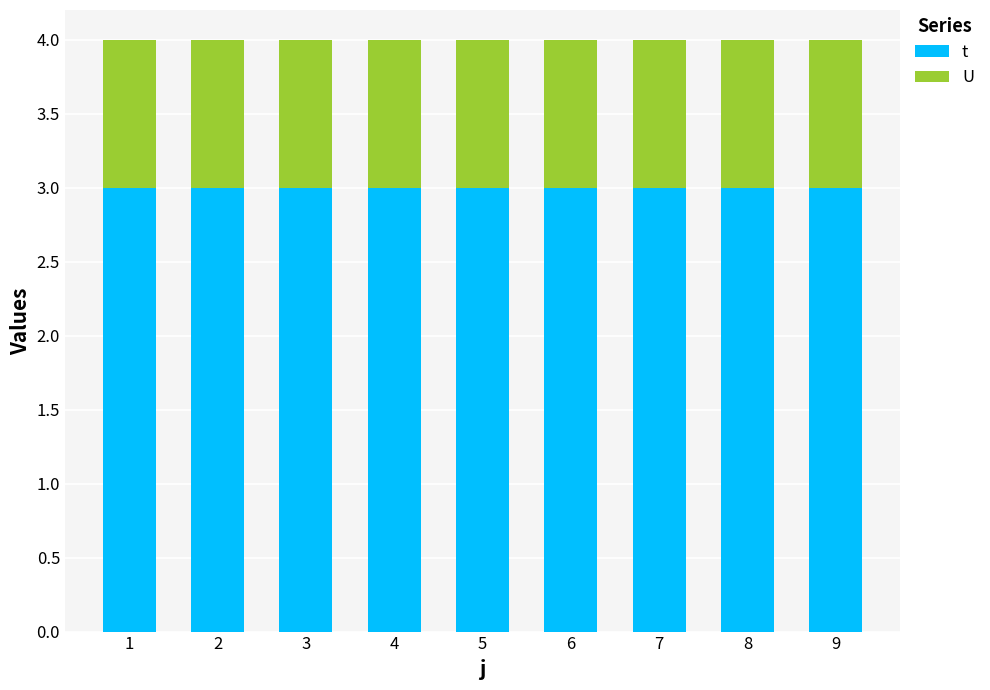

Are the bars grouped side by side (vs. stacked)?

No